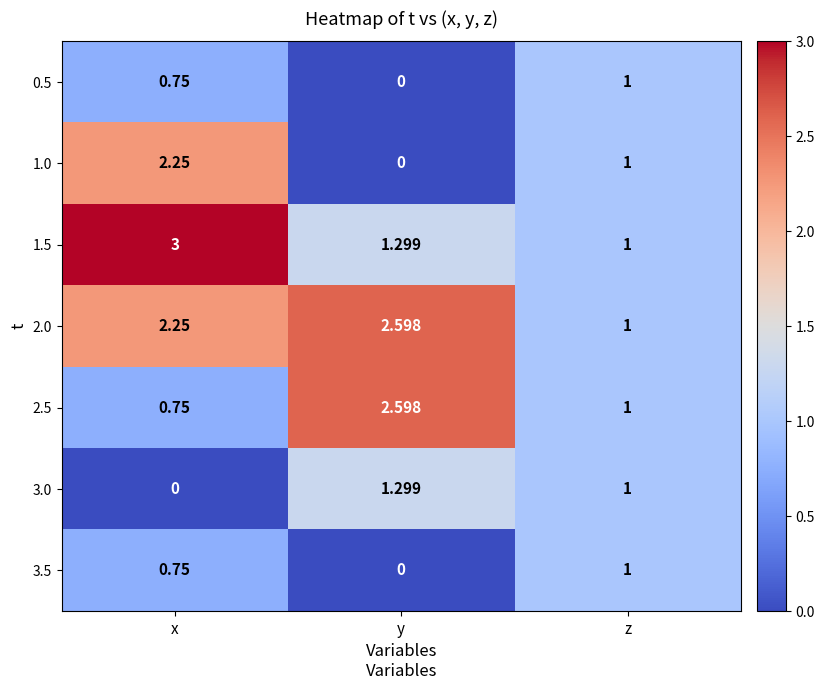

What is the total value across all series at z?

7.0